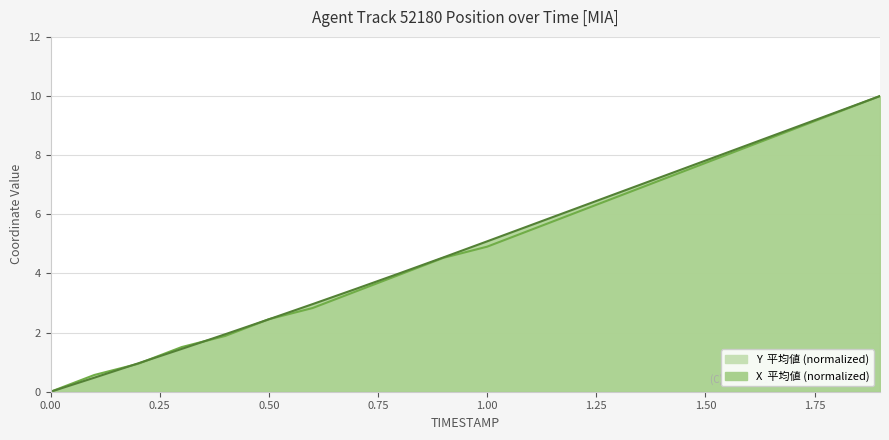

Where does the X series first go above 5?

1.0